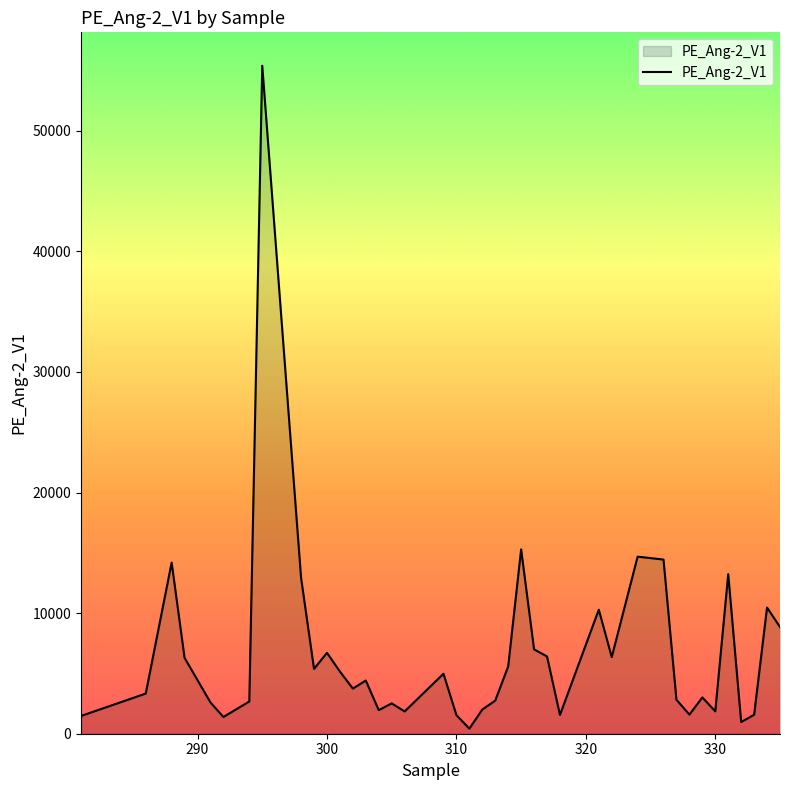

What is the difference between the maximum and minimum values?

54970.7